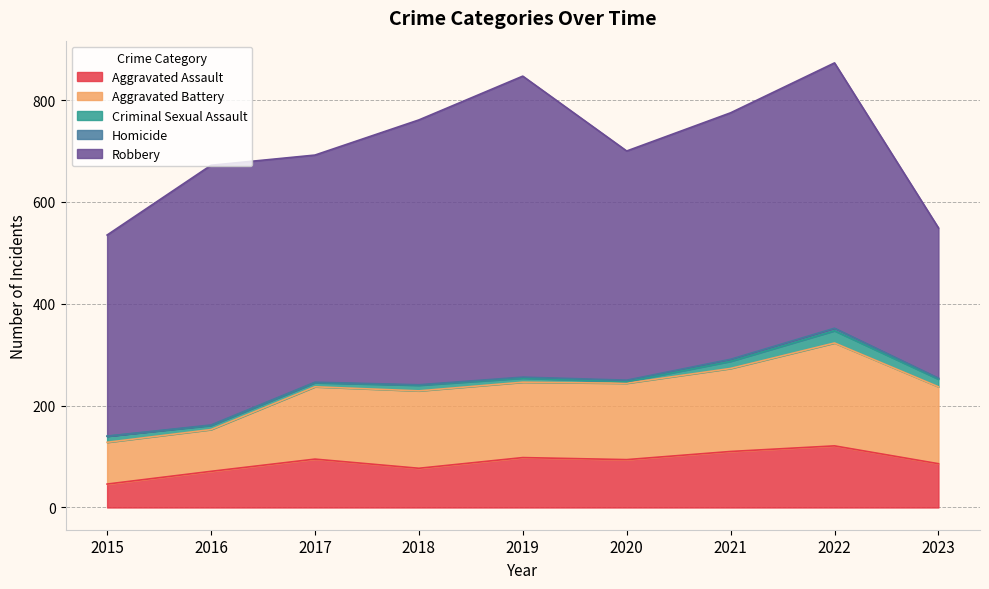

Rank the series at 2023 from highest to lowest value.

Robbery, Aggravated Battery, Aggravated Assault, Criminal Sexual Assault, Homicide